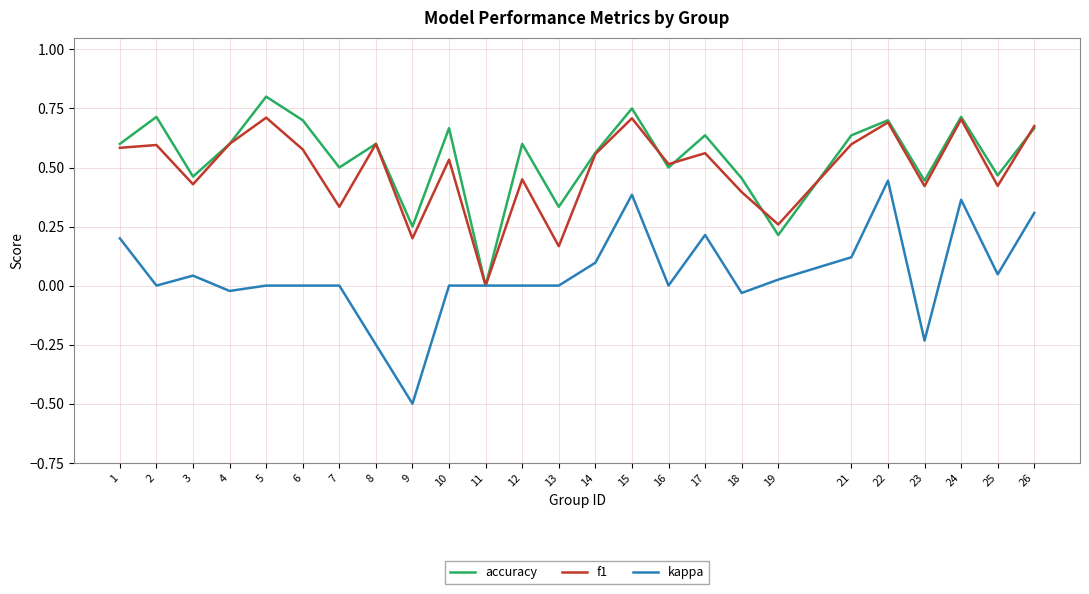

The value of f1 at 24 is 0.7. True or false?

True